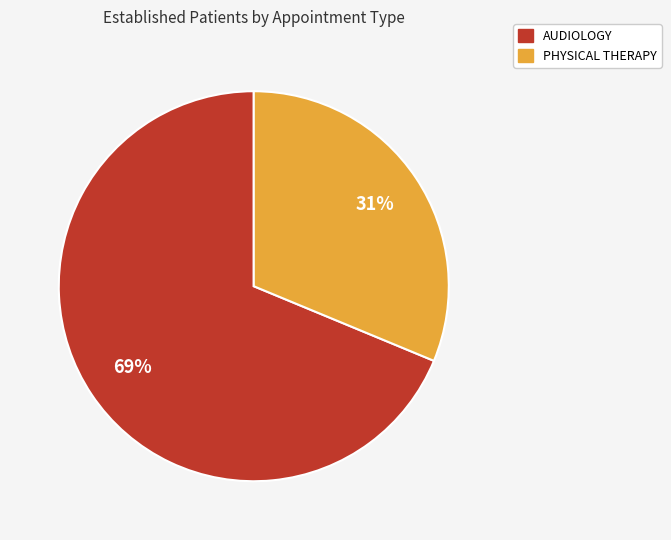

Does any single category account for the majority?

Yes